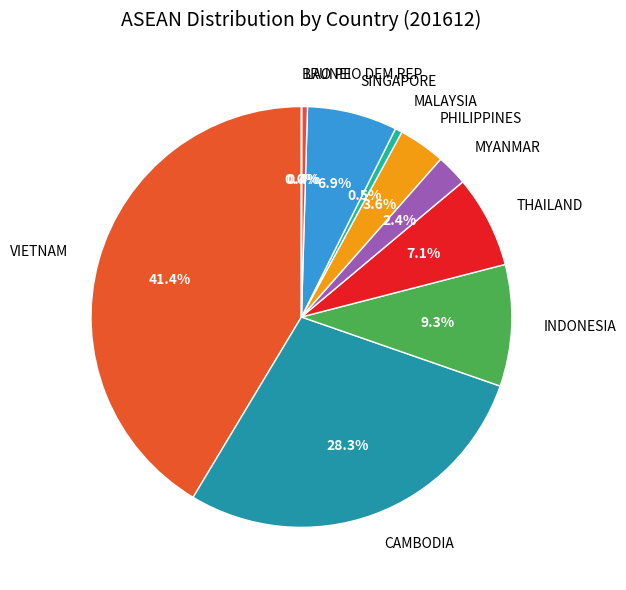

Combined, do MALAYSIA and MYANMAR account for over 50%?

No